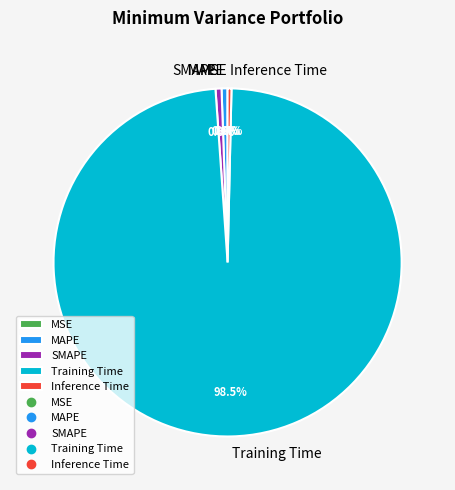

The Inference Time slice represents 0% of the pie. True or false?

True